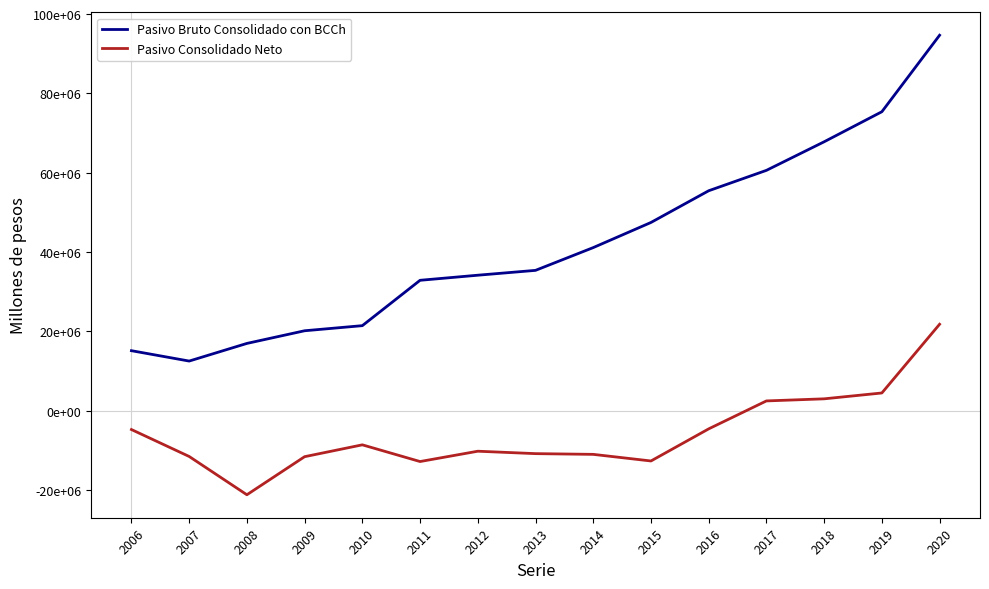

Is it true that Pasivo Bruto Consolidado con BCCh equals 20598690 at 2013?

False